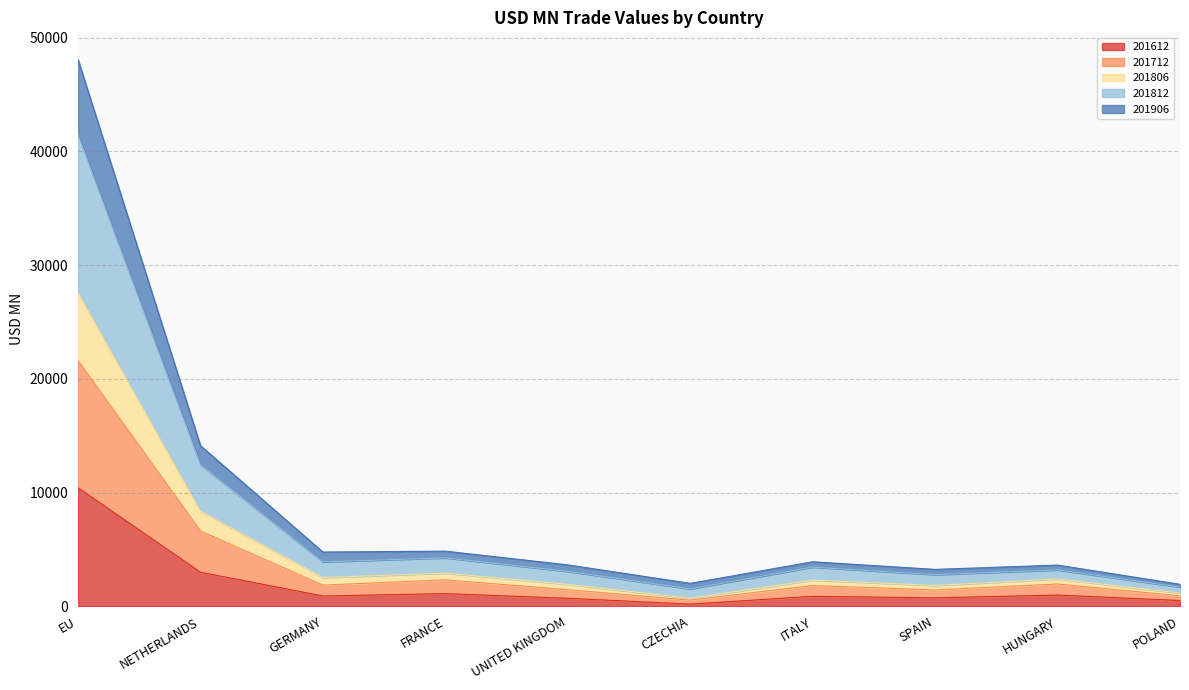

What is the highest value of the 201612 series?

10424.9